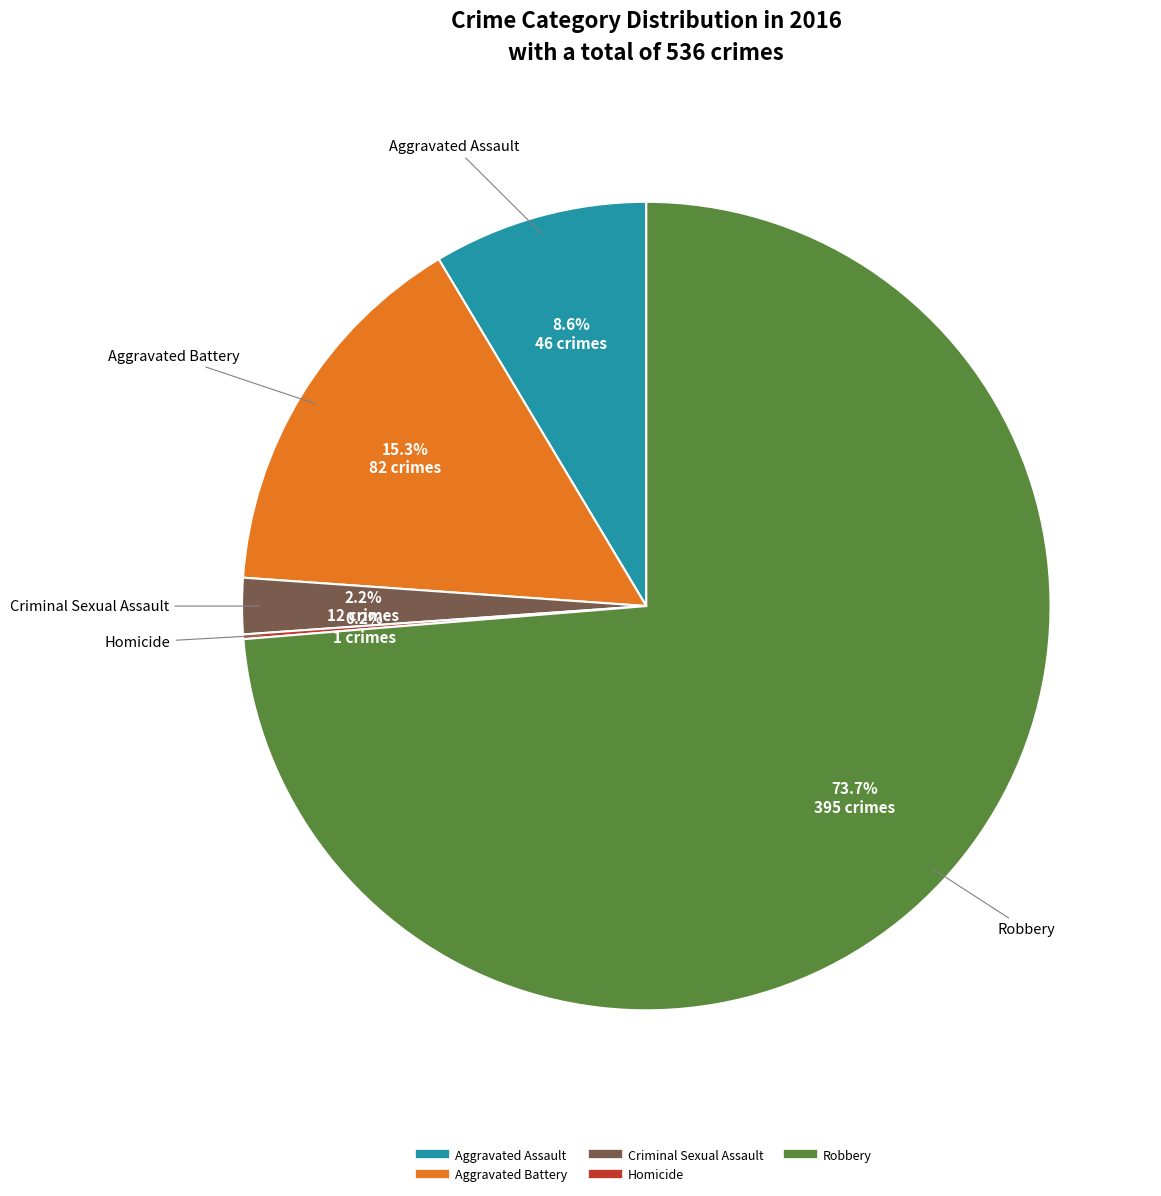

Between Robbery and Criminal Sexual Assault, which is larger?

Robbery